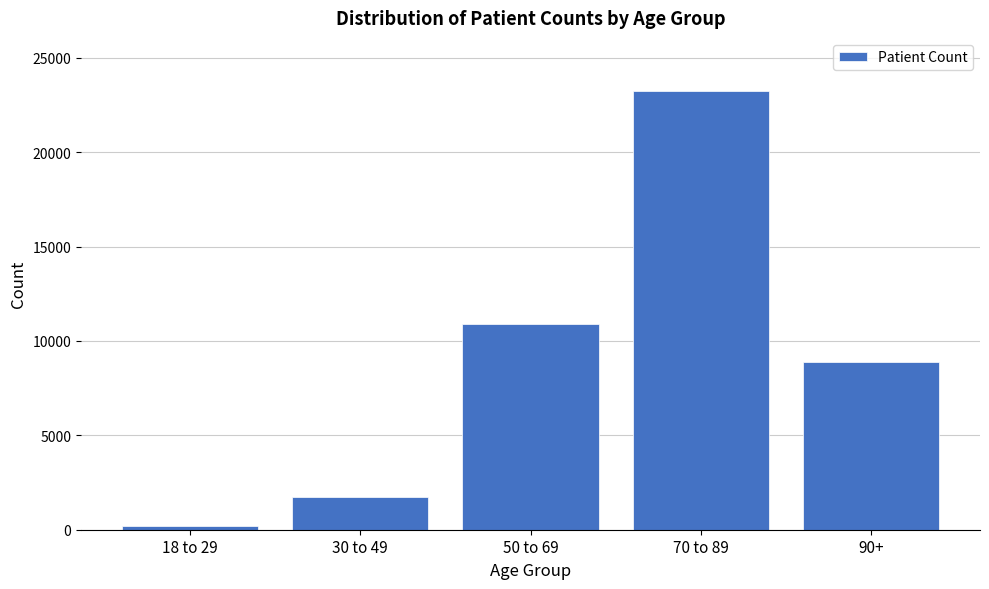

Reading left to right, extract all data points from this chart.

18 to 29=215	30 to 49=1736	50 to 69=10908	70 to 89=23258	90+=8874